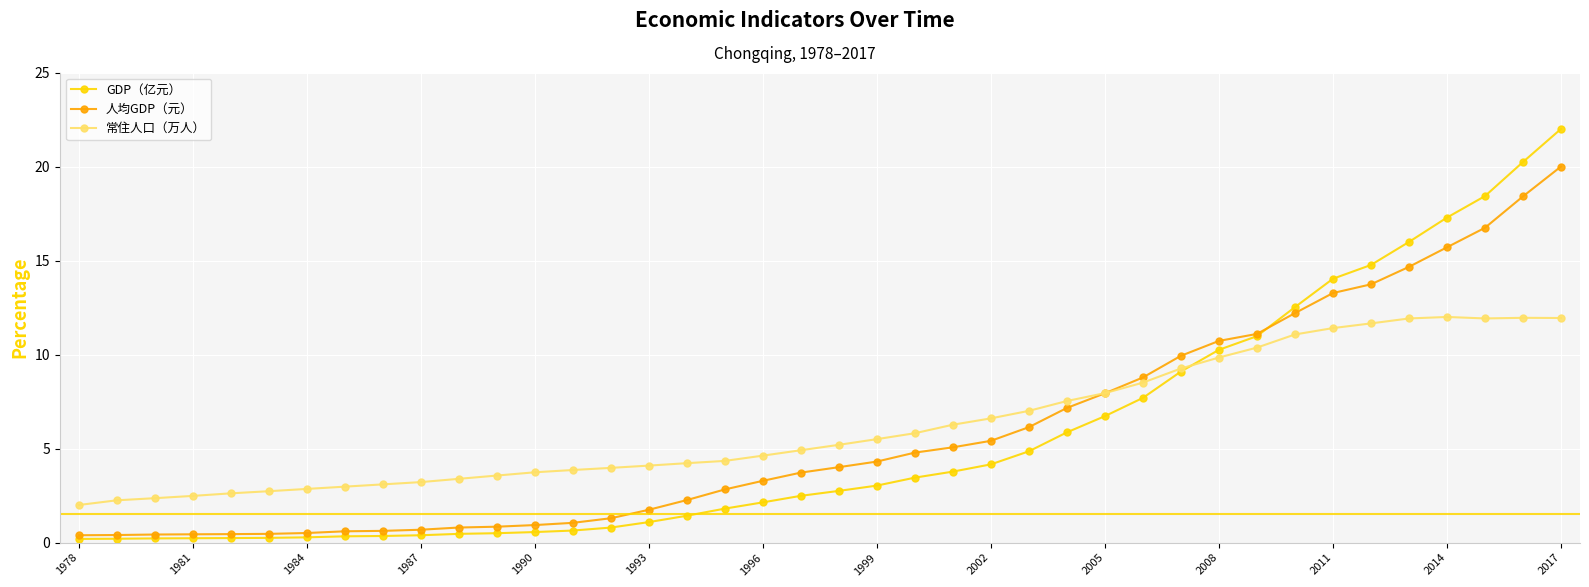

What is the minimum value for 常住人口（万人）?

2.0